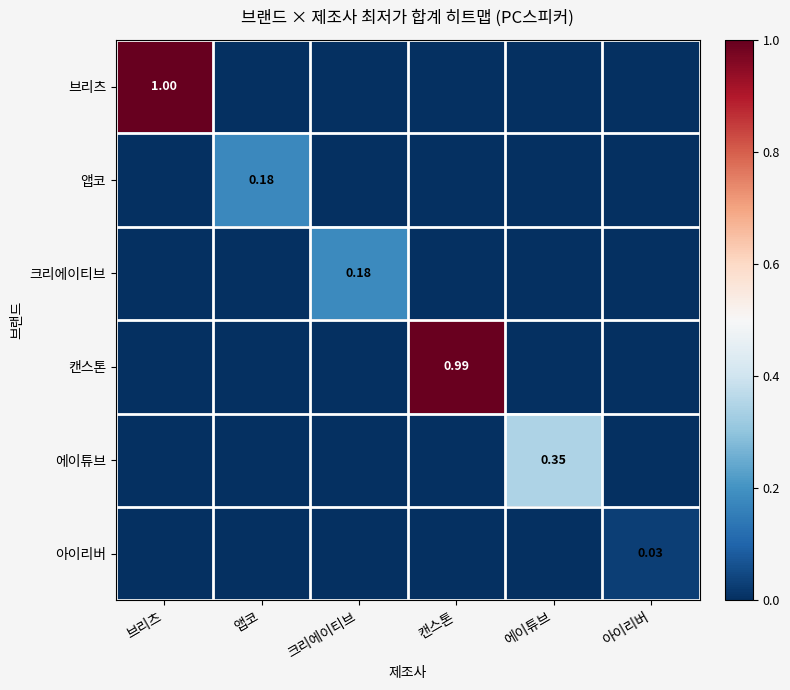

Which series changed the most between 앱코 and 캔스톤?

캔스톤